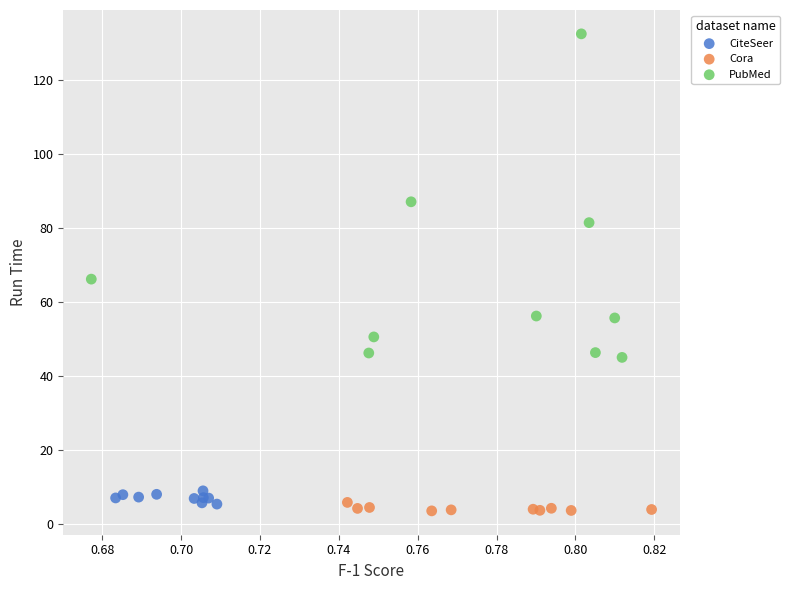

Which series contains the highest Y value?

PubMed